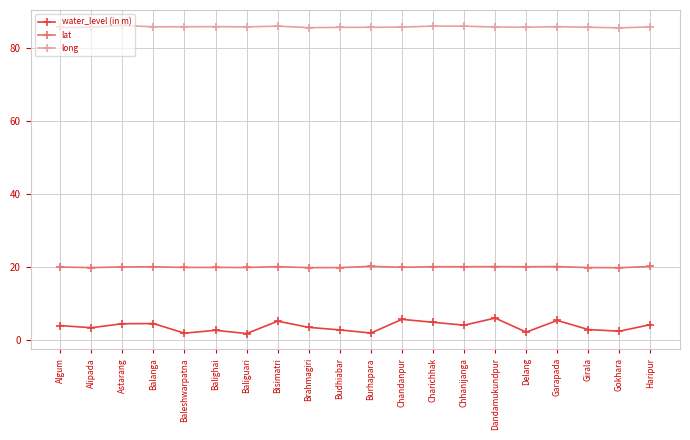

What value does the water_level (in m) series have at Chandanpur?

5.6